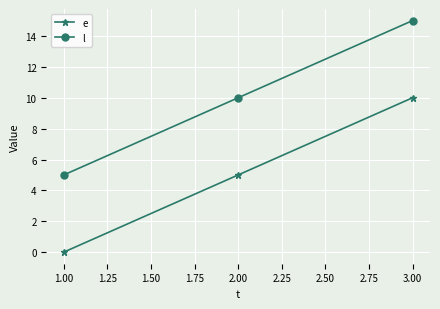

At how many categories does at least one series exceed 2?

3